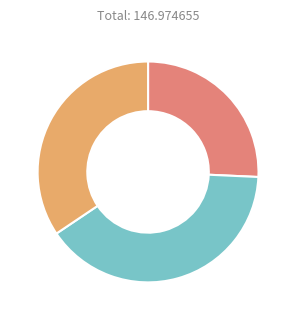

Is there a majority slice in this chart?

No